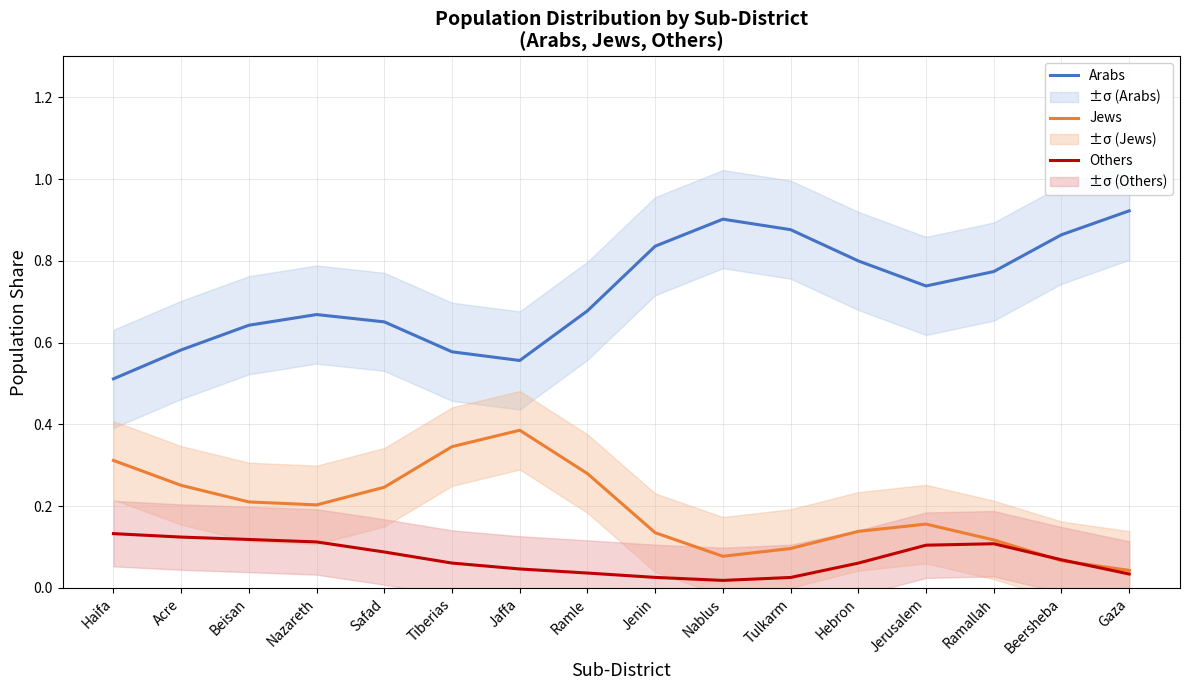

At how many categories does at least one series exceed 0?

16